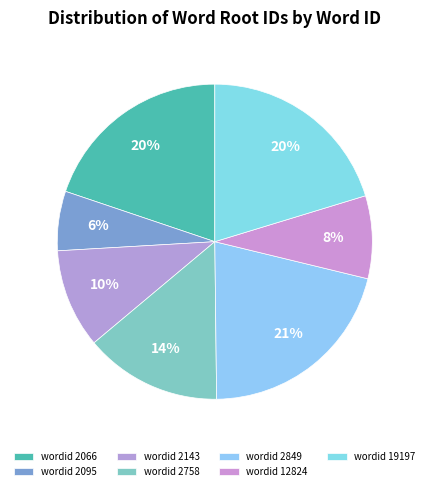

Which category has the smallest portion of the pie?

2095